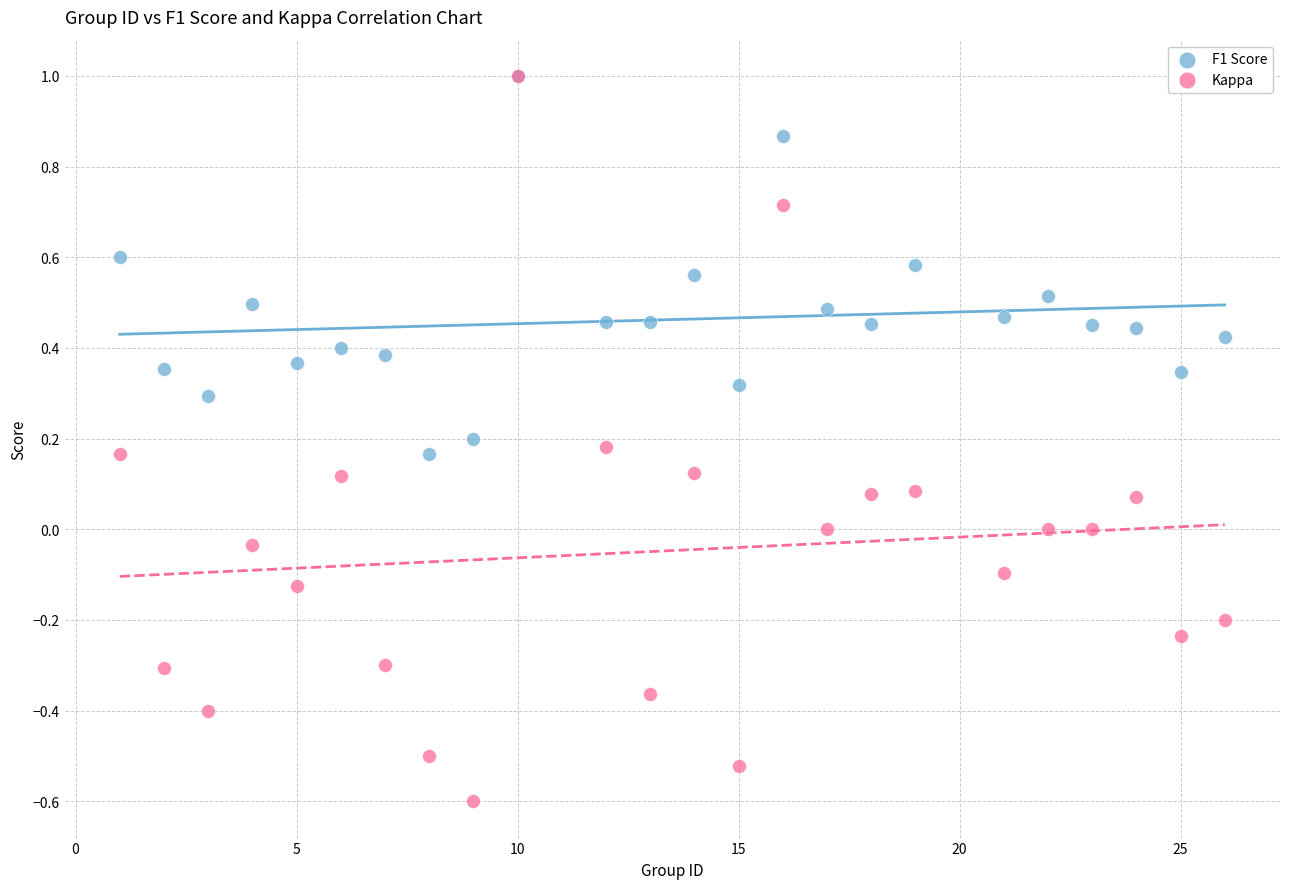

What are all the series names shown in the legend?

F1 Score, Kappa